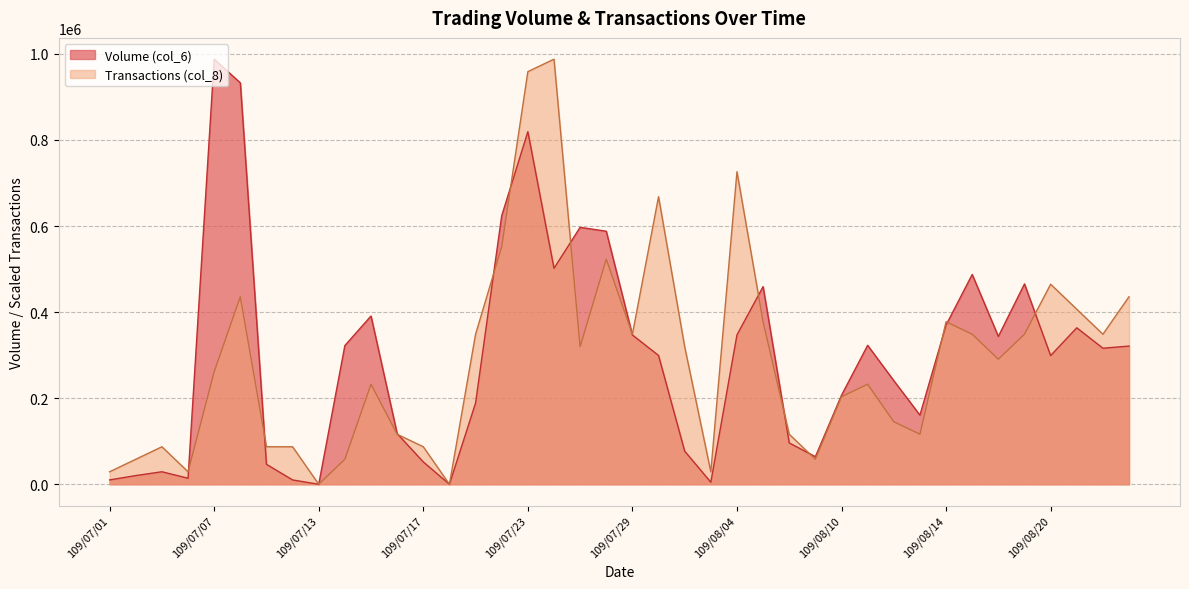

Does the chart display data point markers on the line(s)?

No